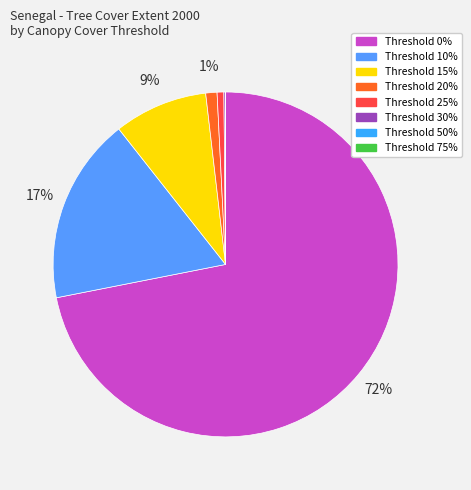

Rank the categories by value from highest to lowest.

0, 10, 15, 20, 25, 30, 50, 75